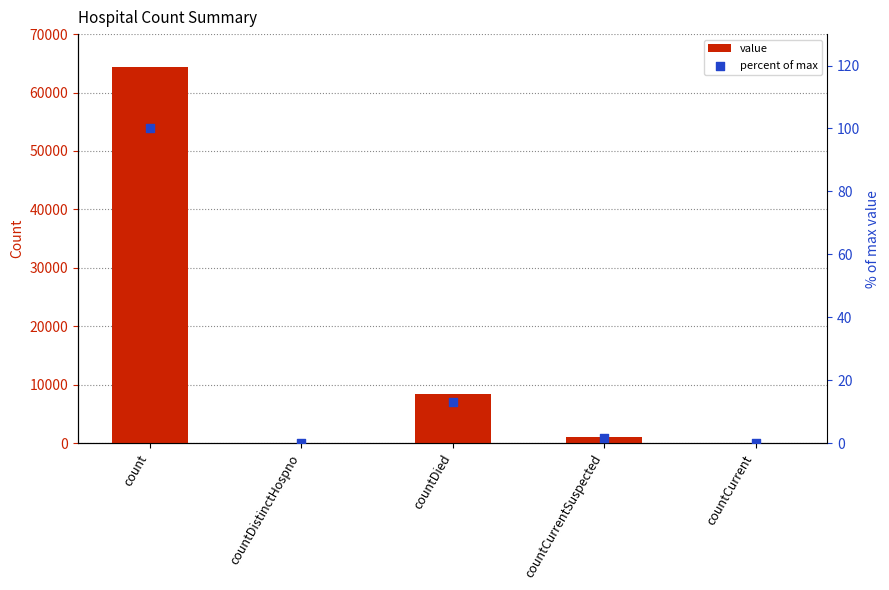

What are all the series names shown in the legend?

value, percent of max